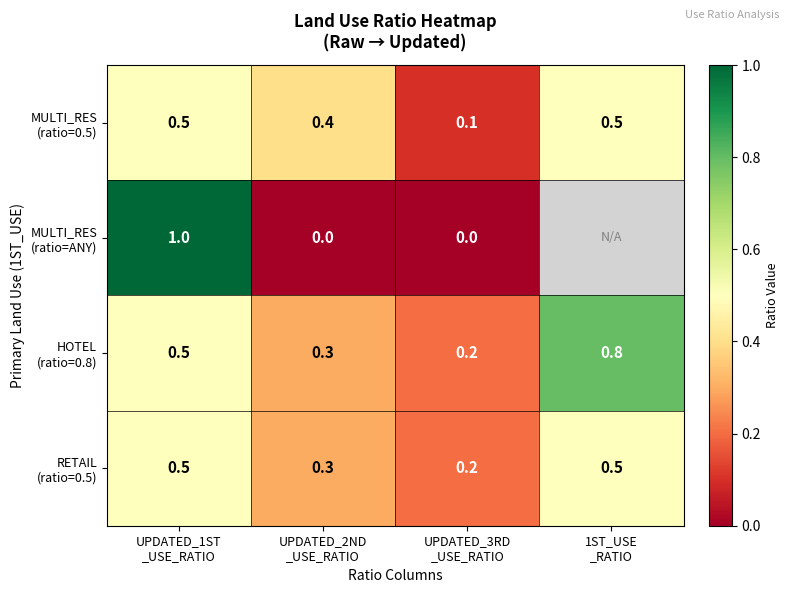

Rank the categories by HOTEL (ratio=0.8) value from highest to lowest.

1ST_USE _RATIO, UPDATED_1ST _USE_RATIO, UPDATED_2ND _USE_RATIO, UPDATED_3RD _USE_RATIO